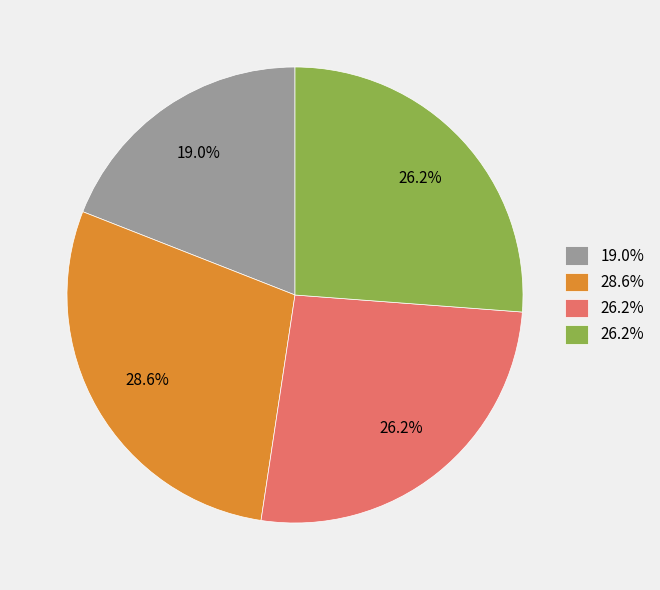

Is there any slice that represents more than half of the pie?

No